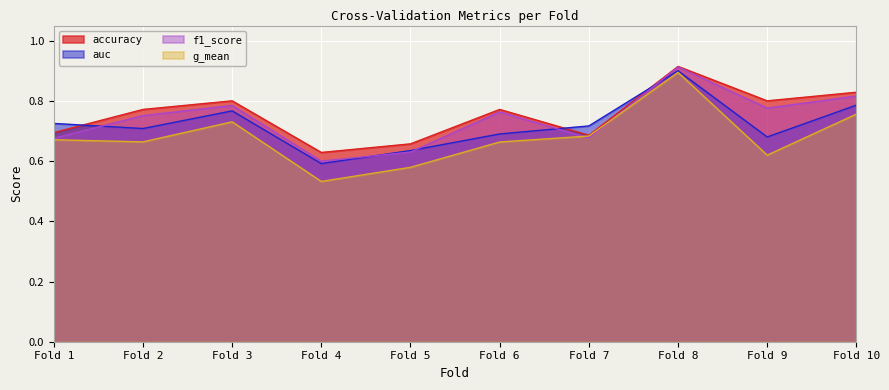

True or false: auc and g_mean cross at least once.

False